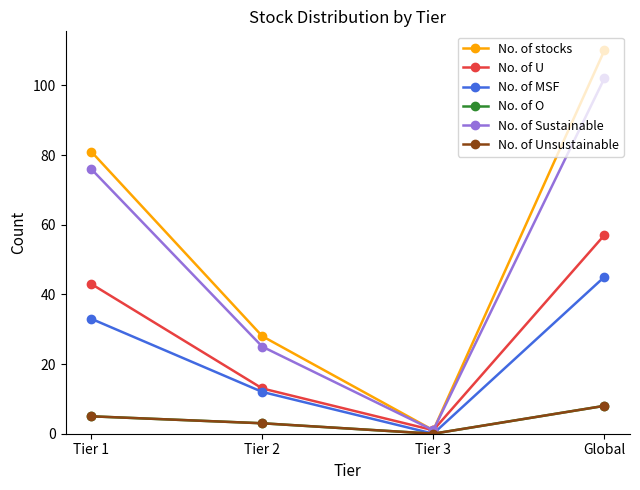

Is this an area chart (filled region under the line)?

No